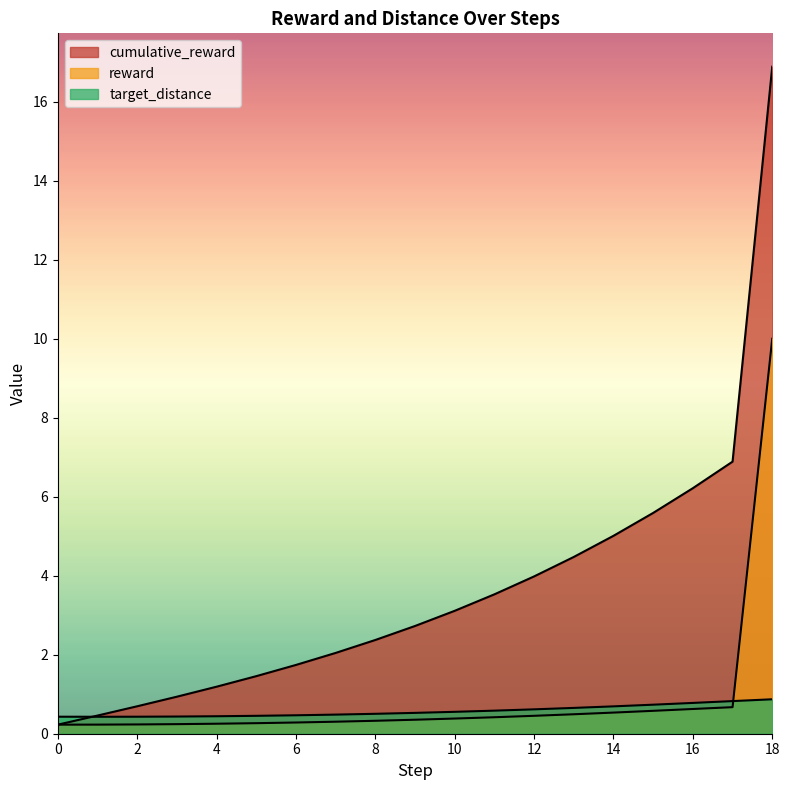

How many lines are shown in the chart?

3